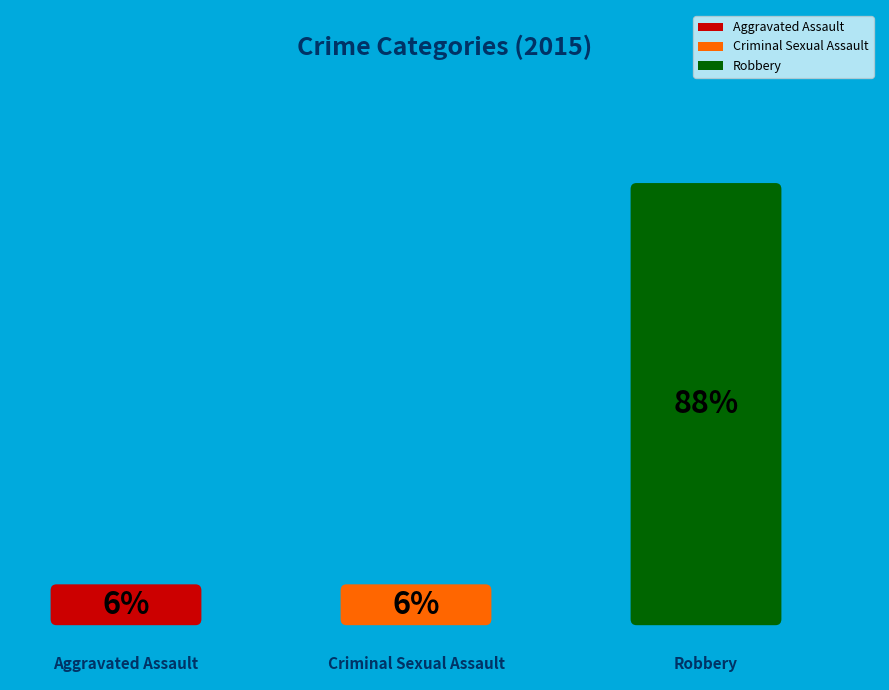

Rank the categories by value from lowest to highest.

Aggravated Assault, Criminal Sexual Assault, Robbery